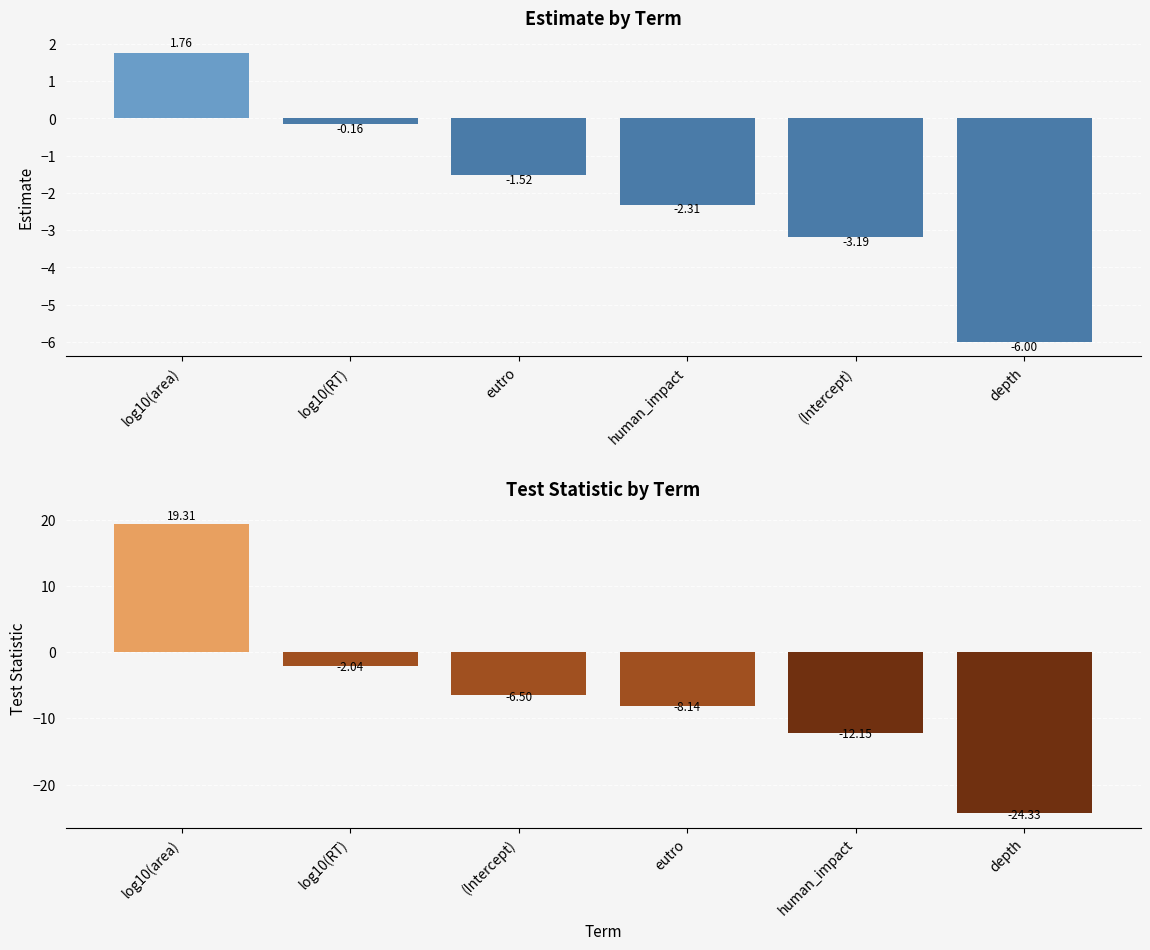

What is the label of the 1st bar from the left?

log10(area)